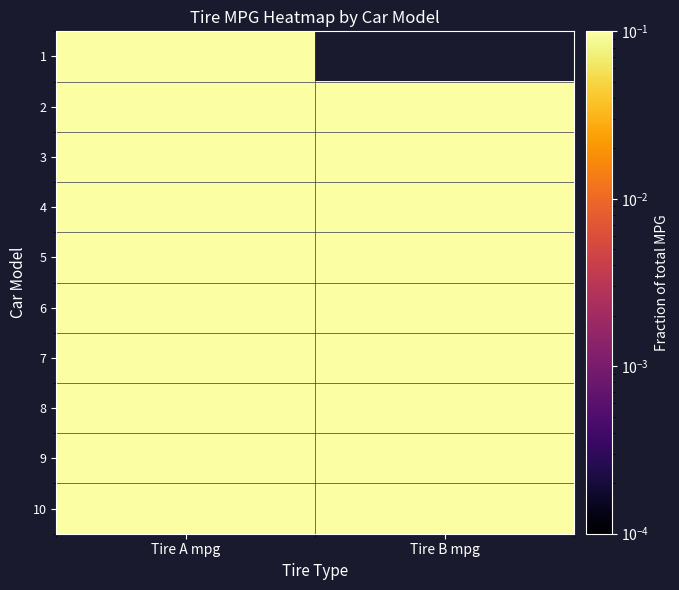

How many distinct data groups are displayed?

10